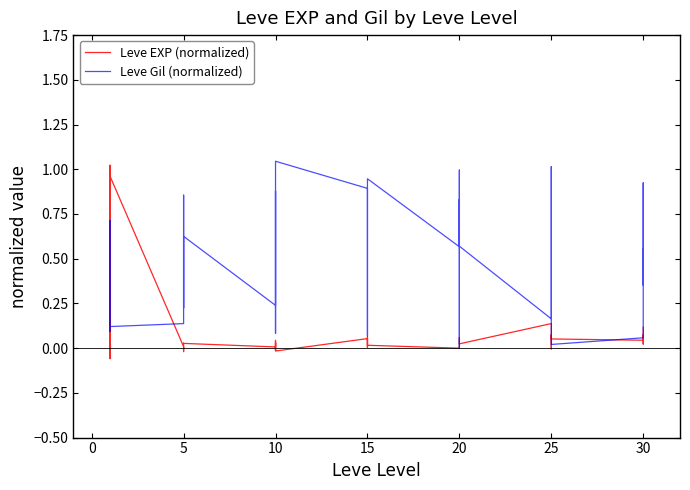

What is the greatest value displayed?

1.0